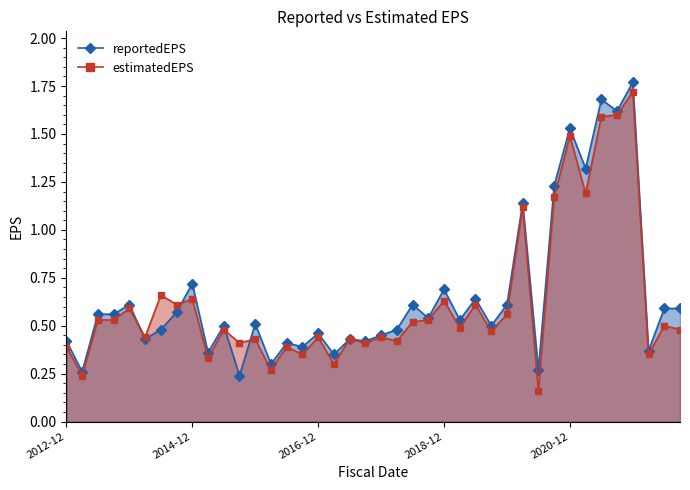

At how many categories does at least one series exceed 1?

7